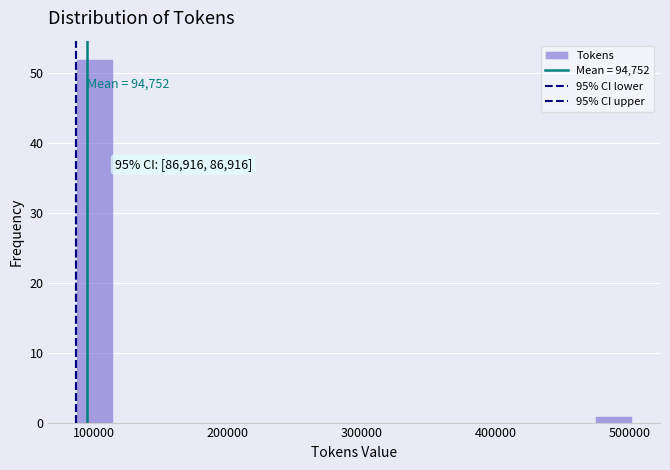

Around what value on the x-axis is the tallest bar? Give the approximate position of its centre, as read against the axis.

100000